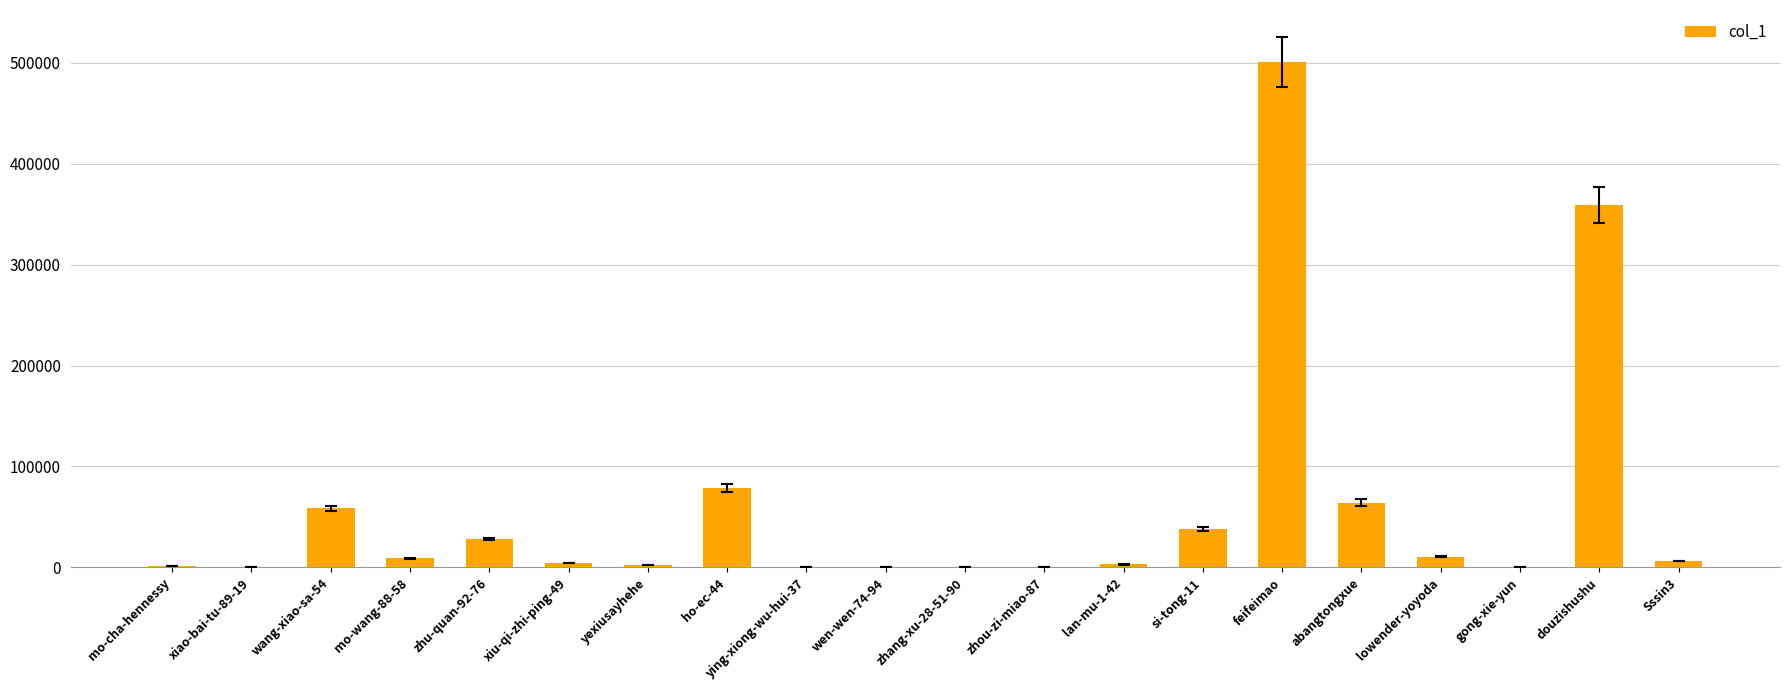

What is the sum of the values at feifeimao and mo-wang-88-58?

510277